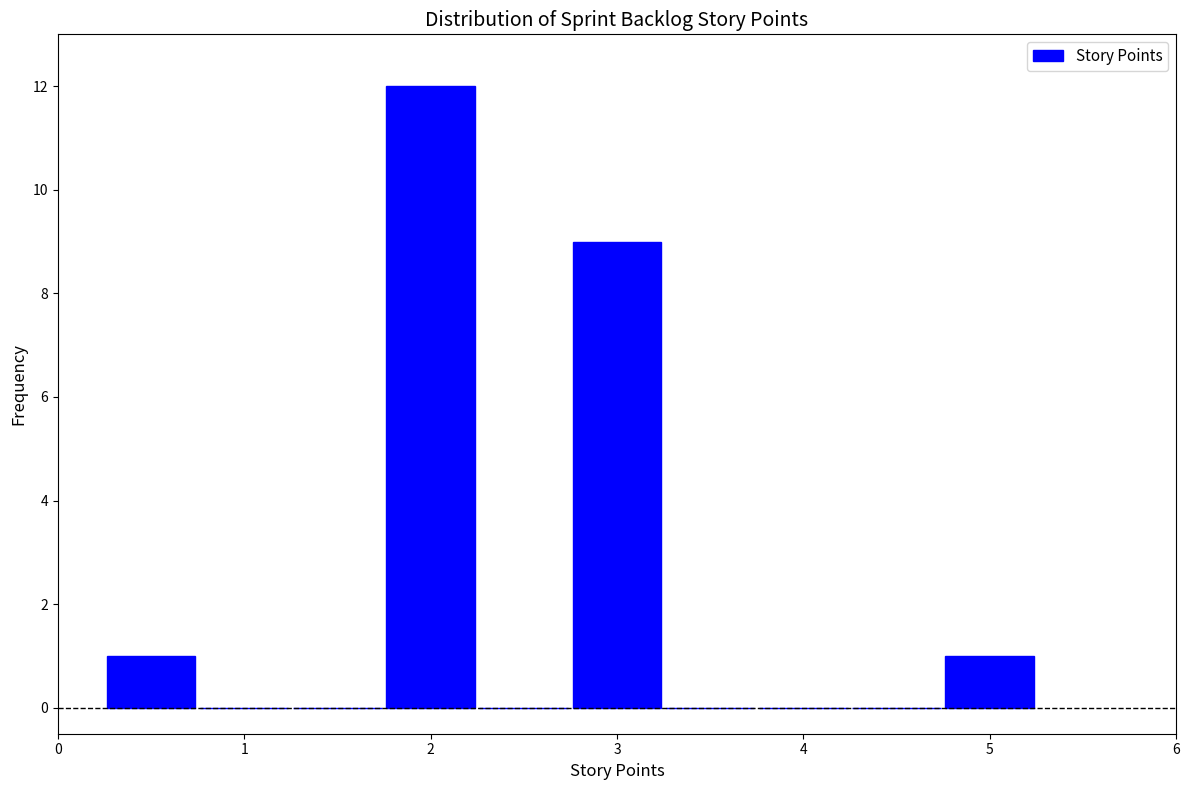

Which range on the x-axis has the tallest bar?

1.75 to 2.25